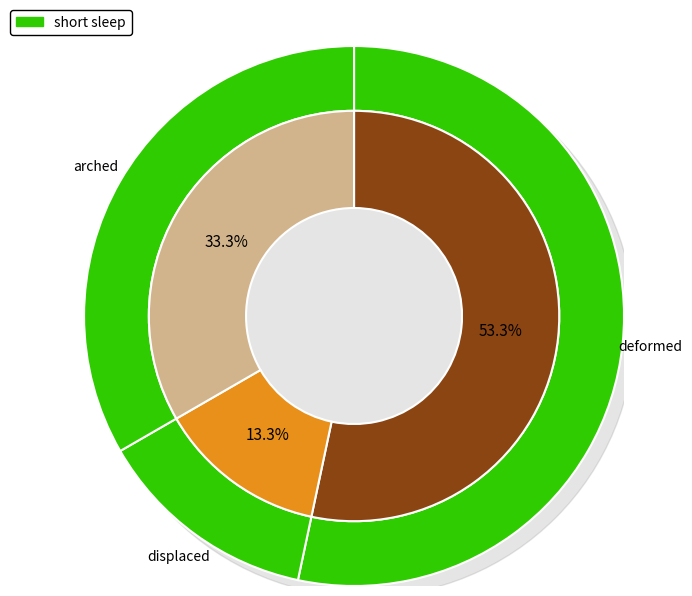

What is the smallest slice in the pie chart?

displaced